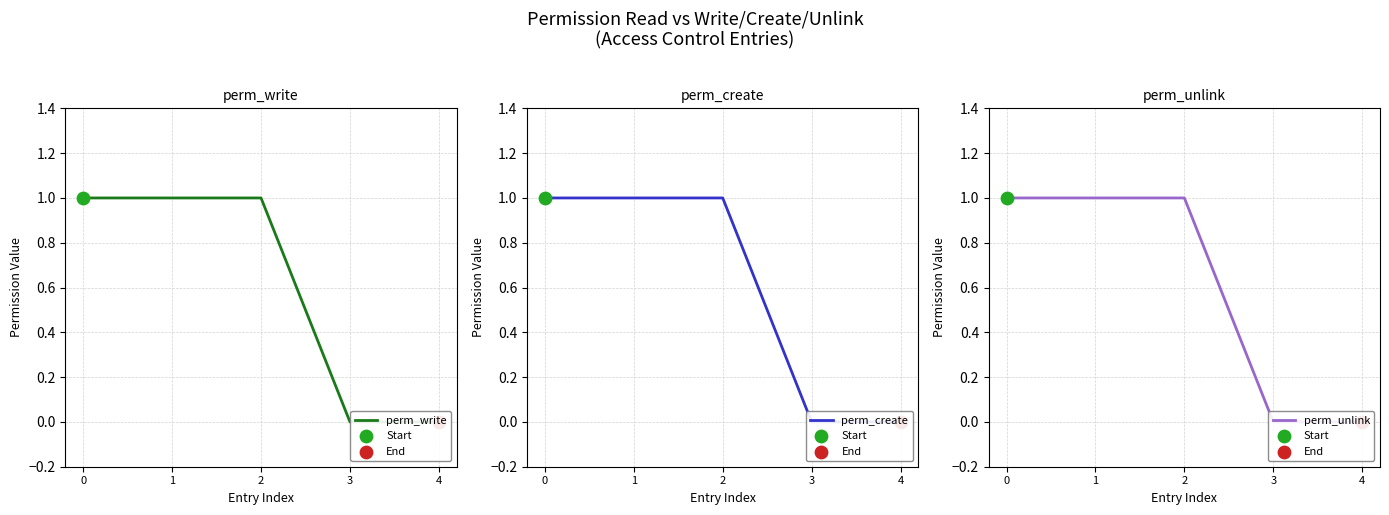

At how many categories does at least one series exceed 0?

3